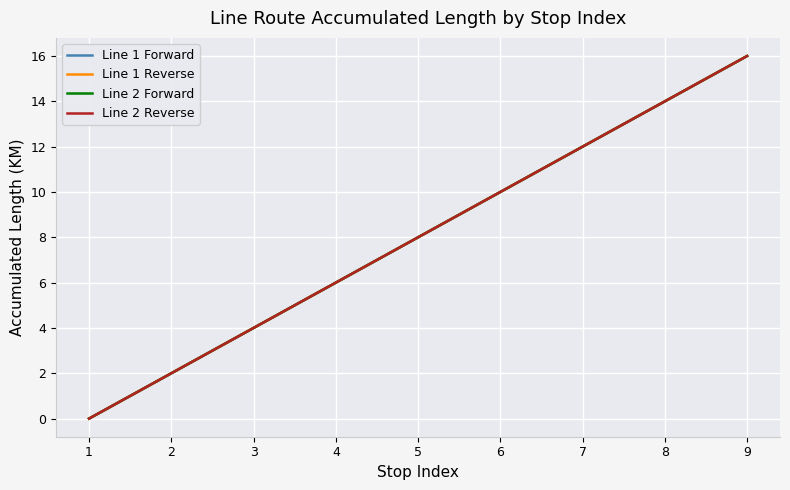

At which label does Line 1 Reverse reach its peak?

9